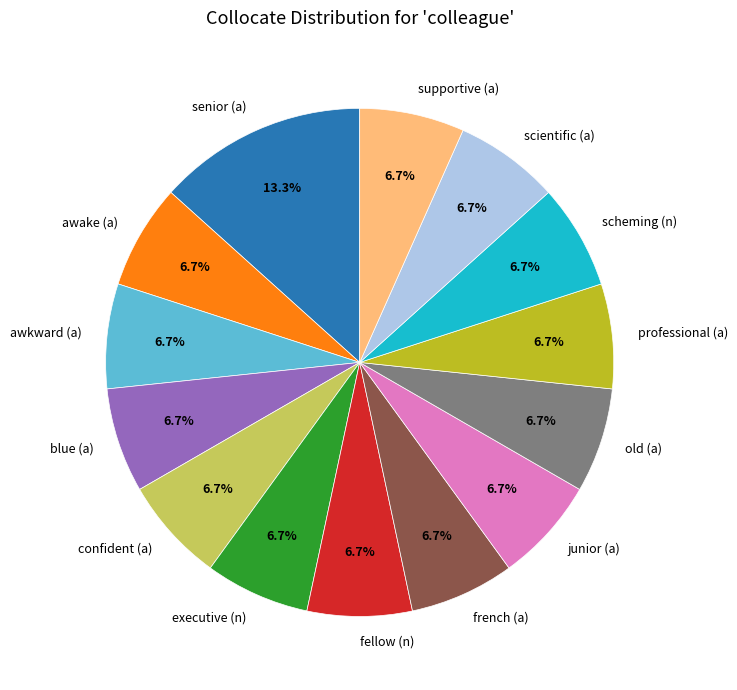

What is the ratio of the value at french (a) to the value at old (a)?

1.0